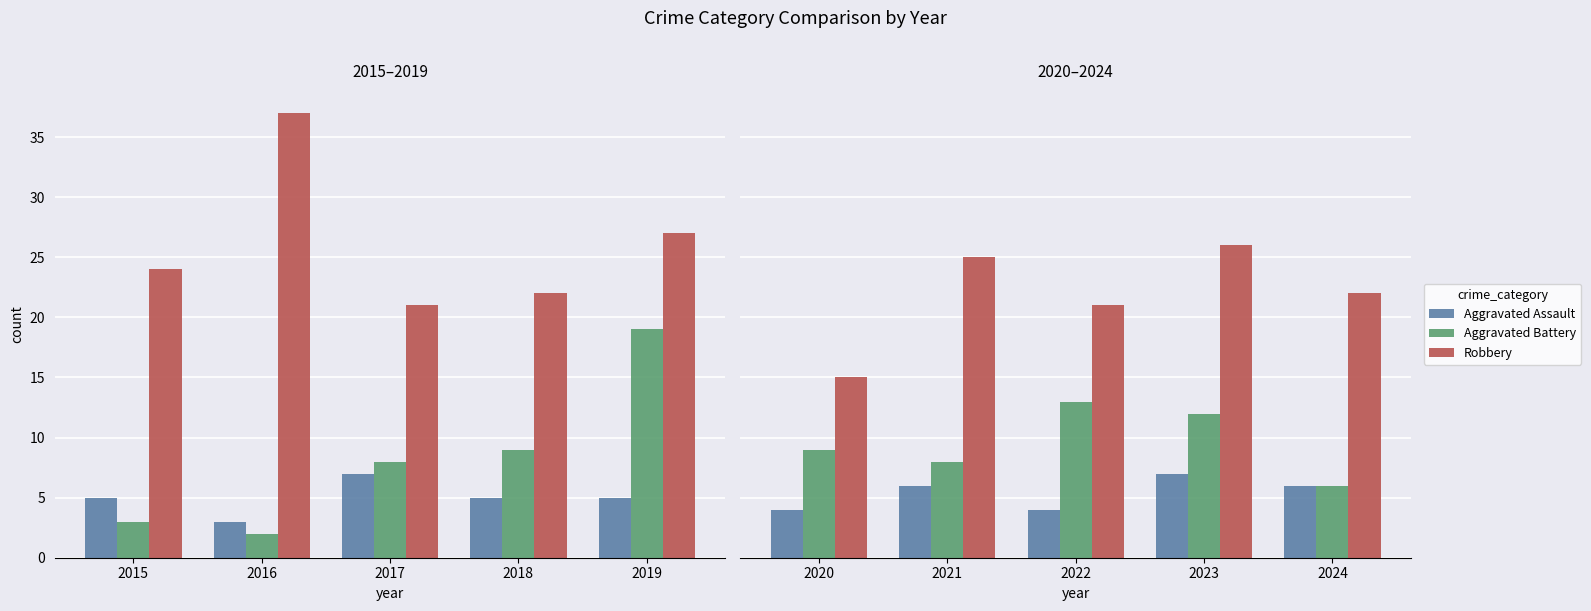

Rank the series by their maximum value, from lowest to highest.

Aggravated Assault, Aggravated Battery, Robbery